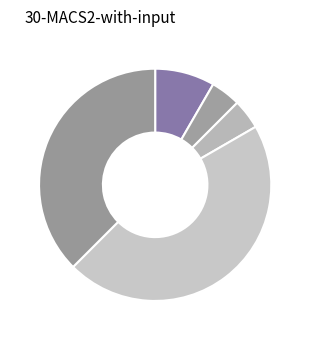

To the nearest percent, what is the difference between the largest and smallest slice percentages?

42%